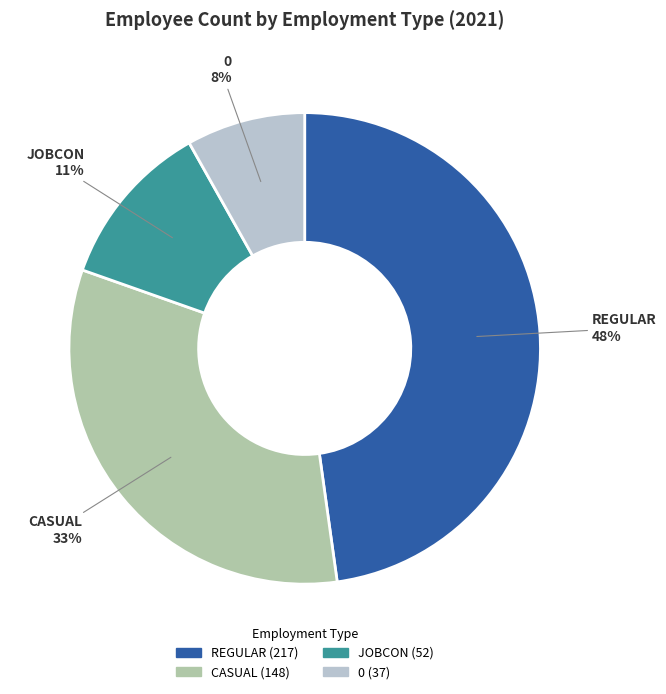

Combined, do JOBCON and CASUAL account for over 50%?

No